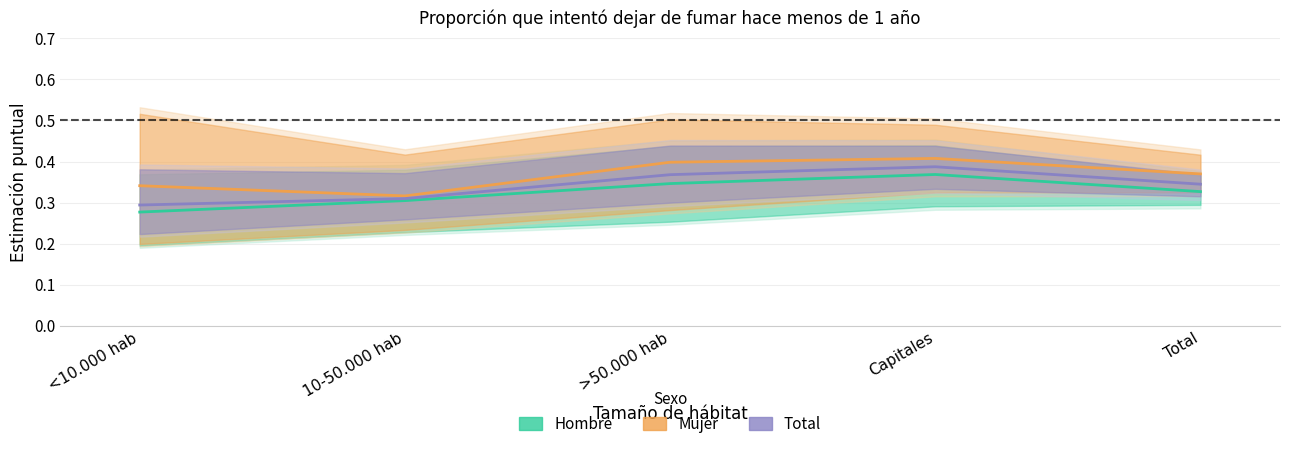

What is the value of the Total (Estimación) point at the 4th from the left?

0.4